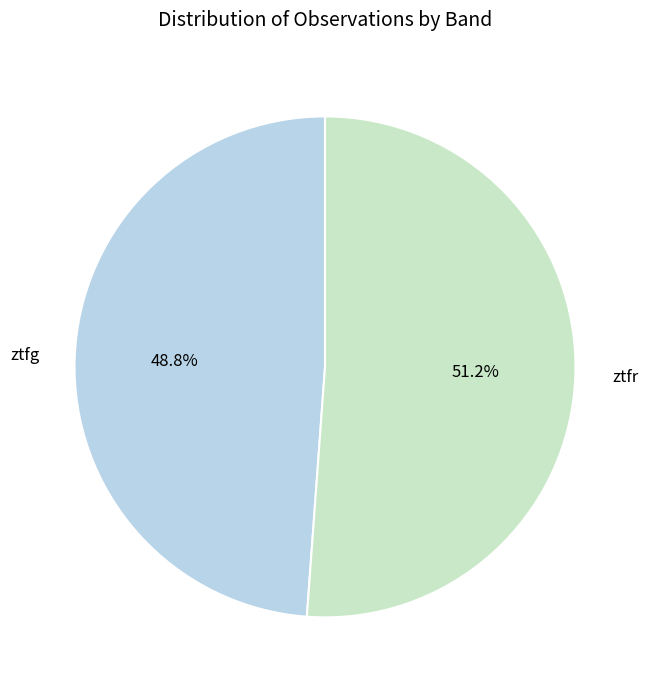

To the nearest percent, what is the difference between the largest and smallest slice percentages?

2%